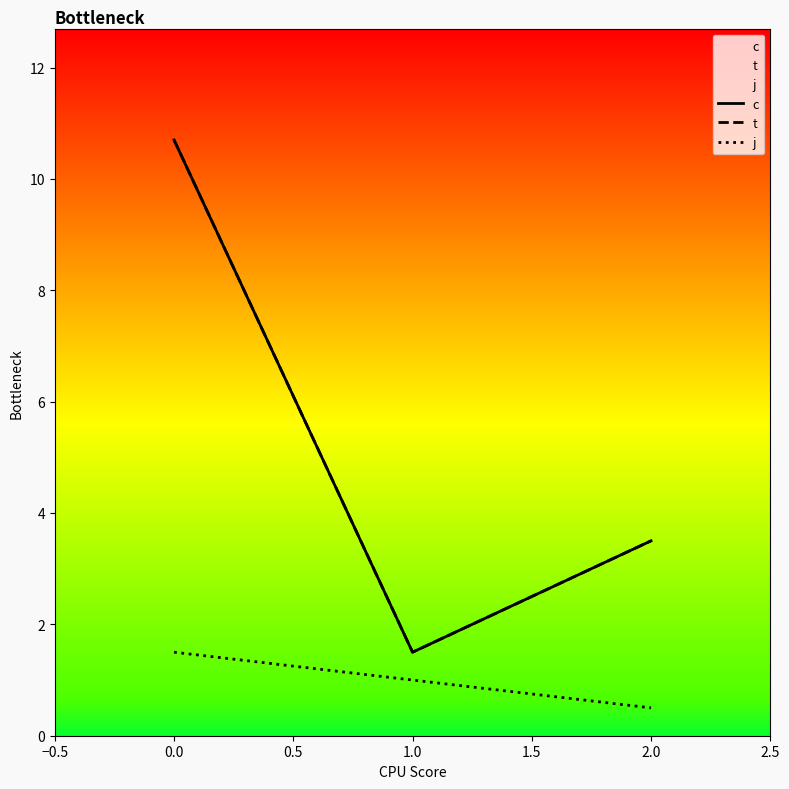

Is the value of j at 0.0 greater than the value of c at 2.0?

No